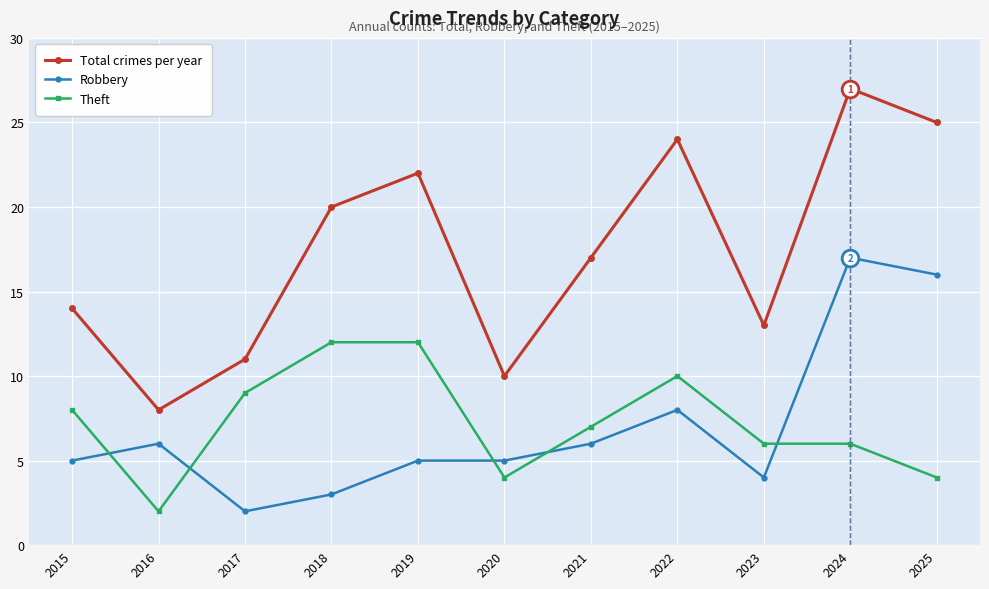

Which category has the highest value across all series?

2024